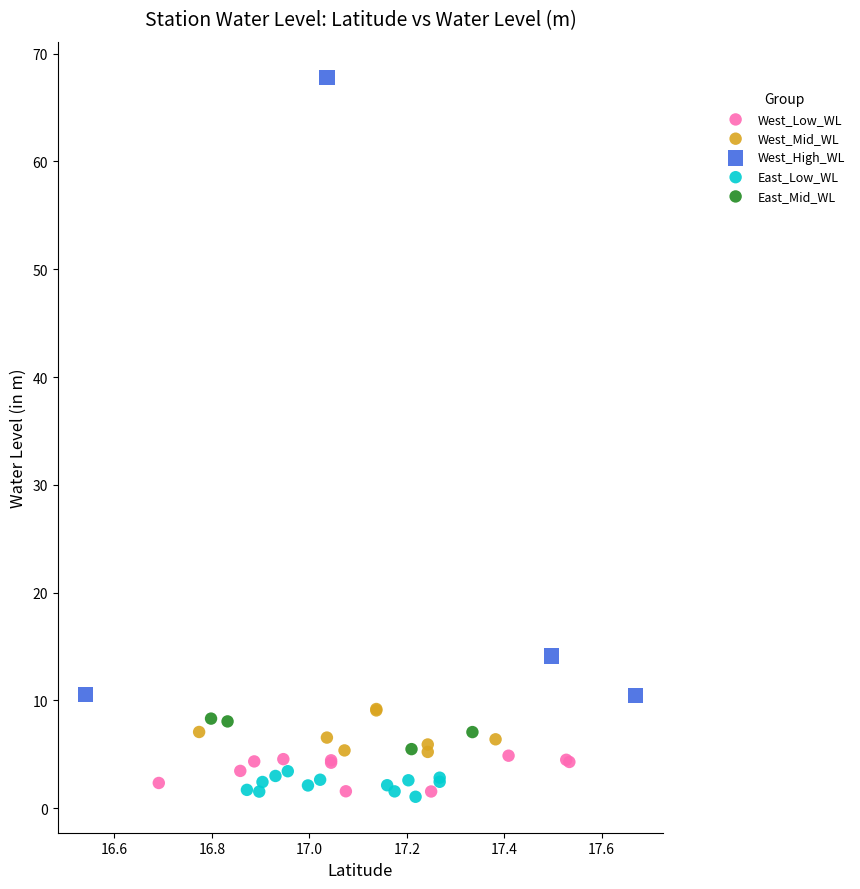

Which series has the widest spread of Y values?

West_High_WL